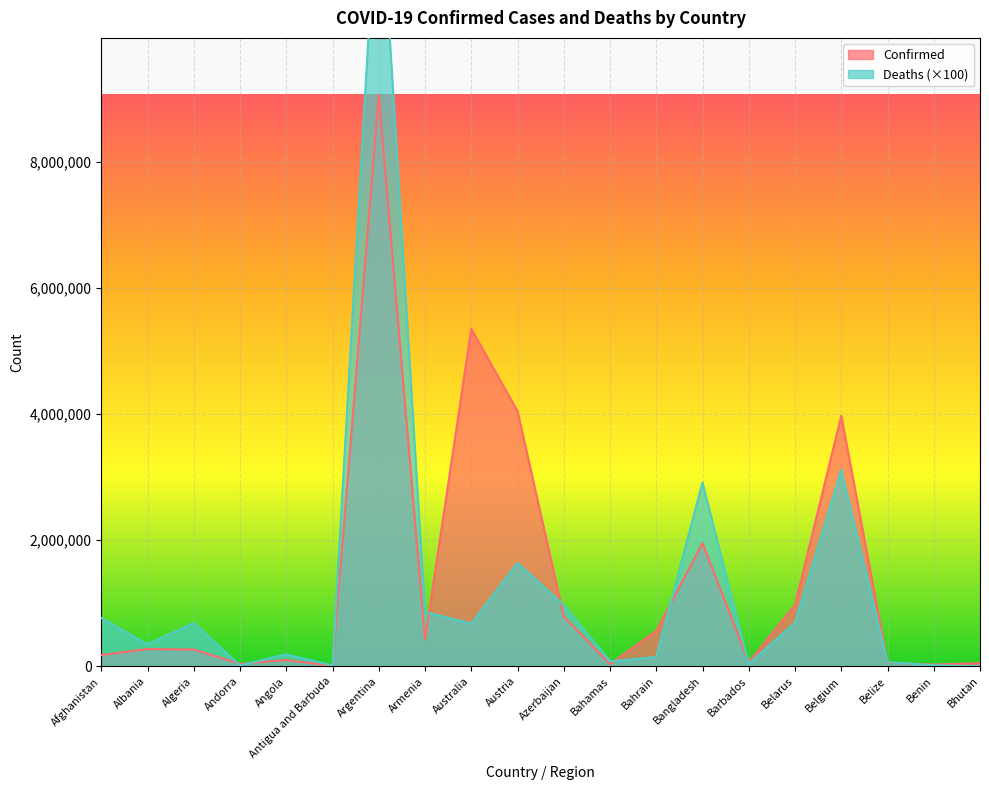

The value of Deaths at Antigua and Barbuda is 22928. True or false?

False